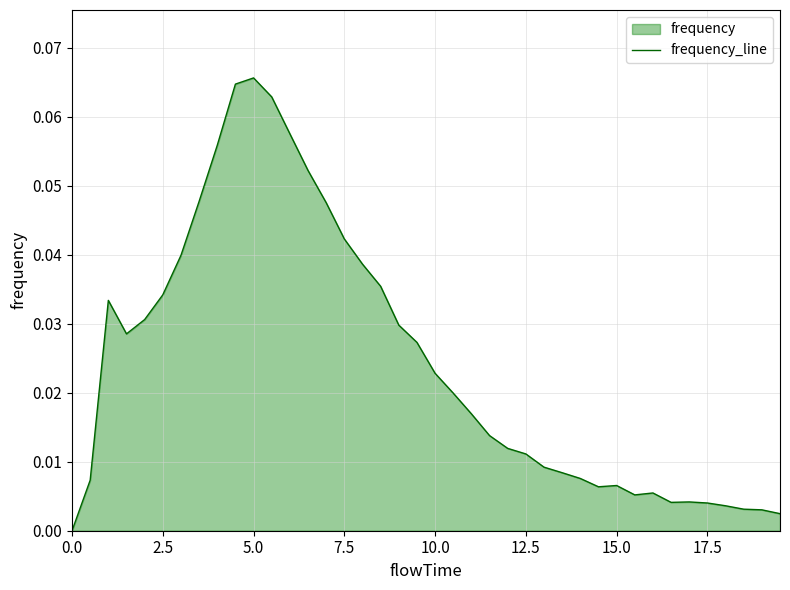

How many interior local peaks (higher than both neighbors) does the data have?

5